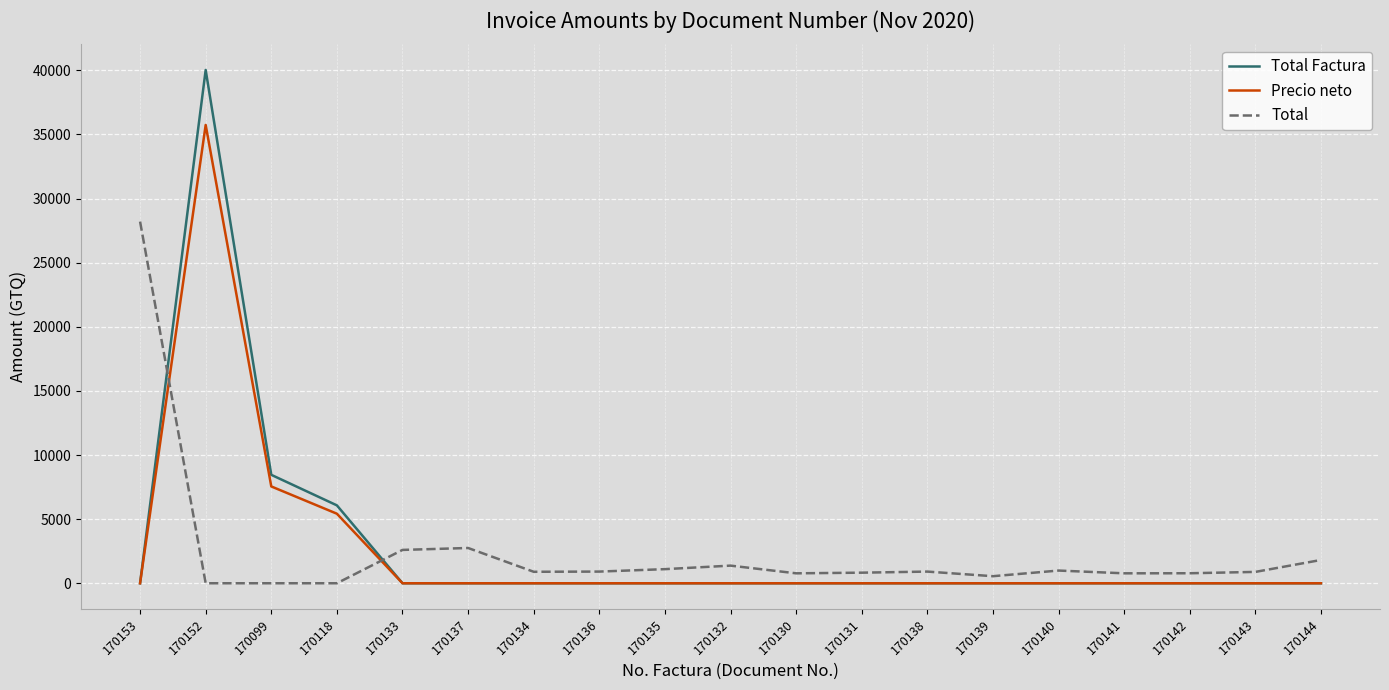

What is the sum of all Total values?

46135.0